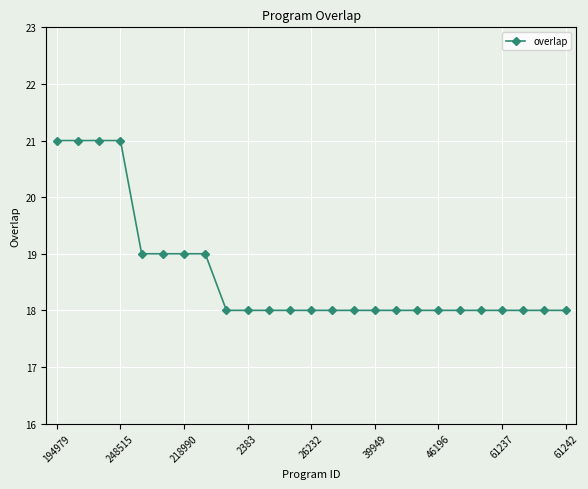

What is the value of the 13th point from the left?

18